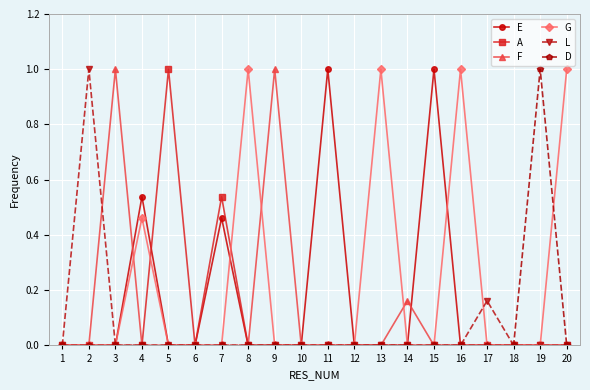

The value of E at 17 is 0.0. True or false?

True